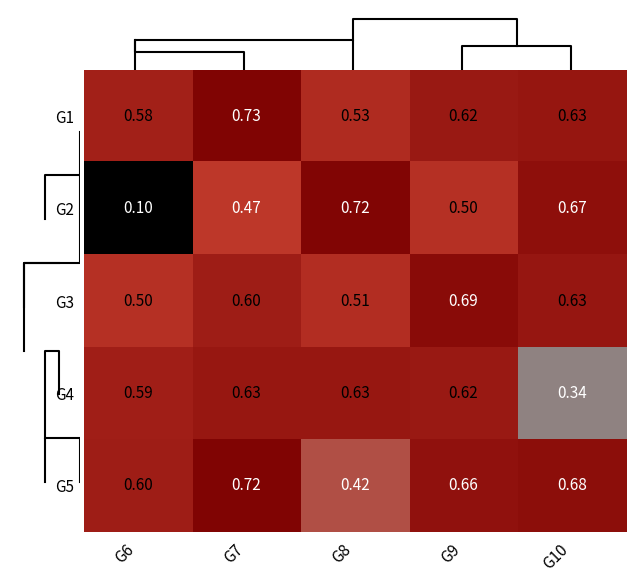

Is the value of G4 at G8 greater than the value of G1 at G8?

Yes